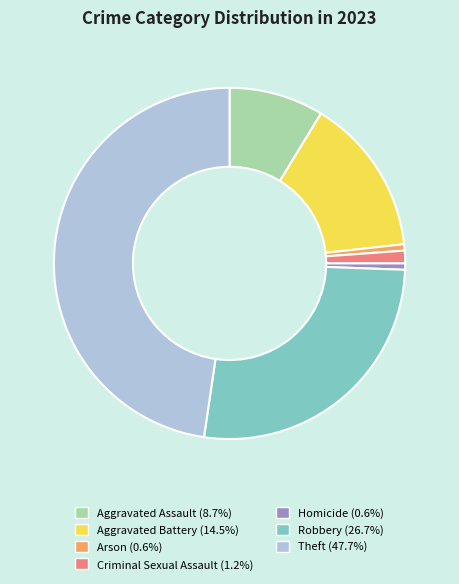

What is the largest slice in the pie chart?

Theft